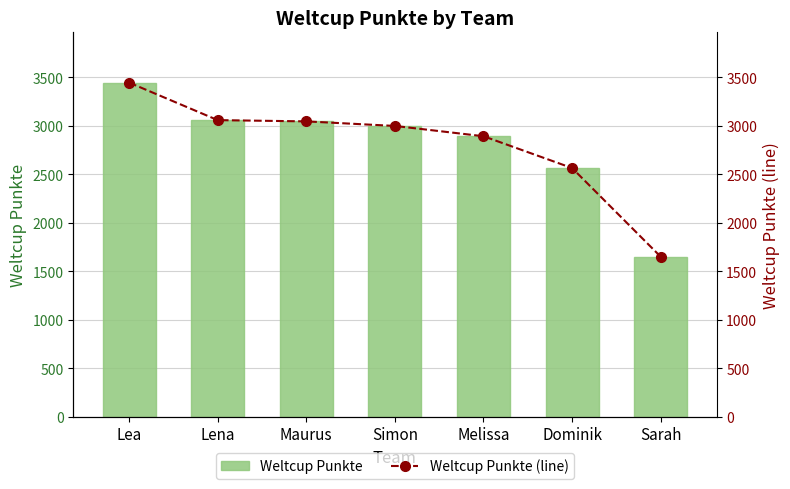

List the labels in order of Weltcup Punkte (line) value, smallest first.

Sarah, Dominik, Melissa, Simon, Maurus, Lena, Lea